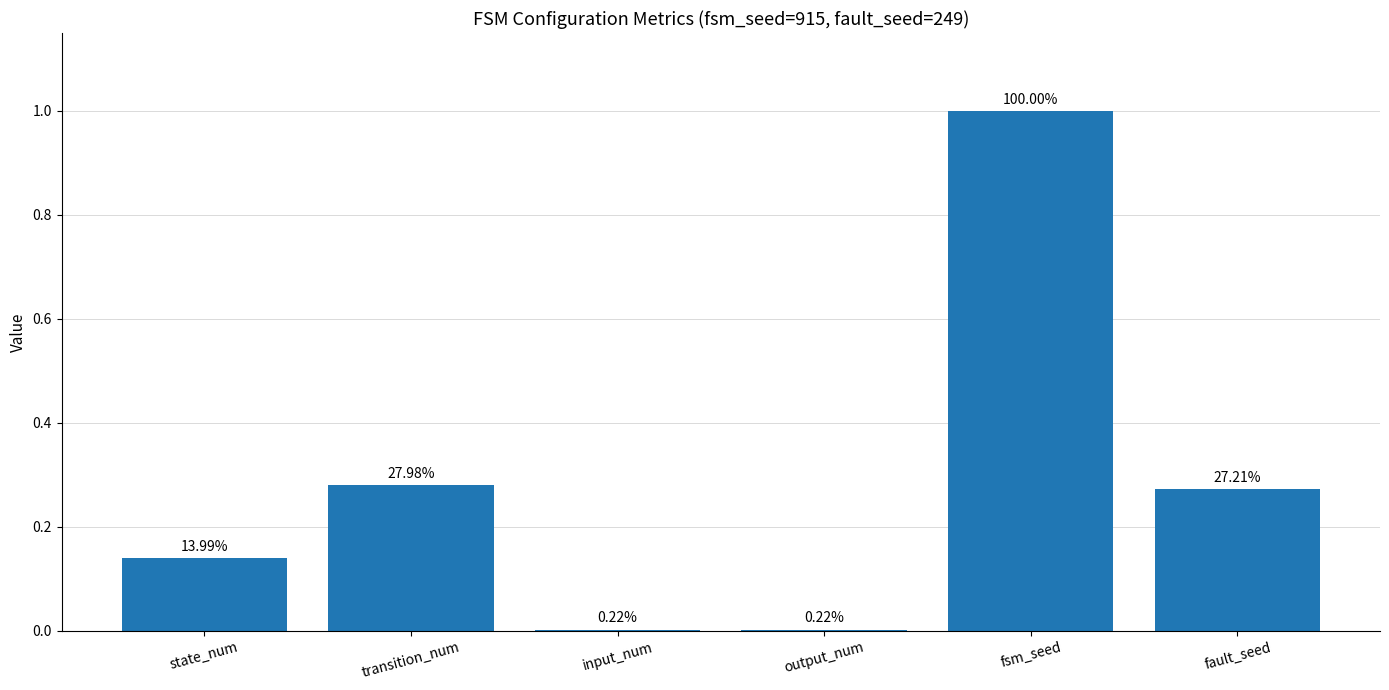

Reading left to right, transcribe all the data shown in this chart.

0.1	0.3	0.0	0.0	1.0	0.3